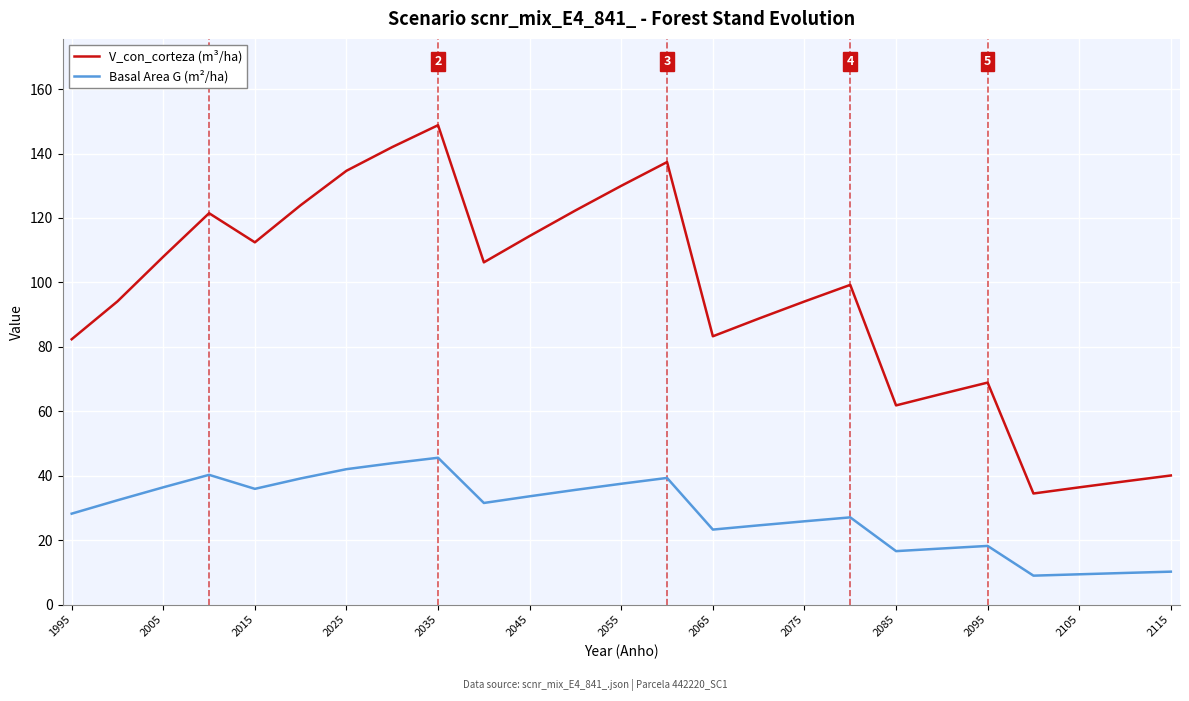

How many data points in V_con_corteza (m³/ha) are above 94?

19